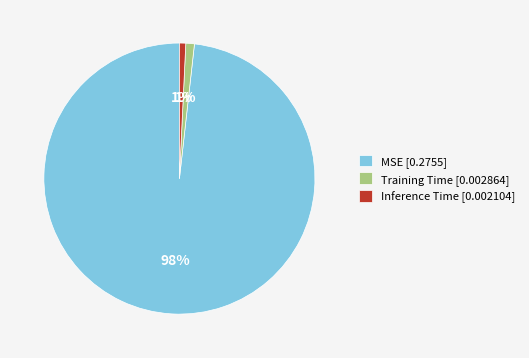

True or false: Inference Time [0.002104] accounts for 1% of the total.

True